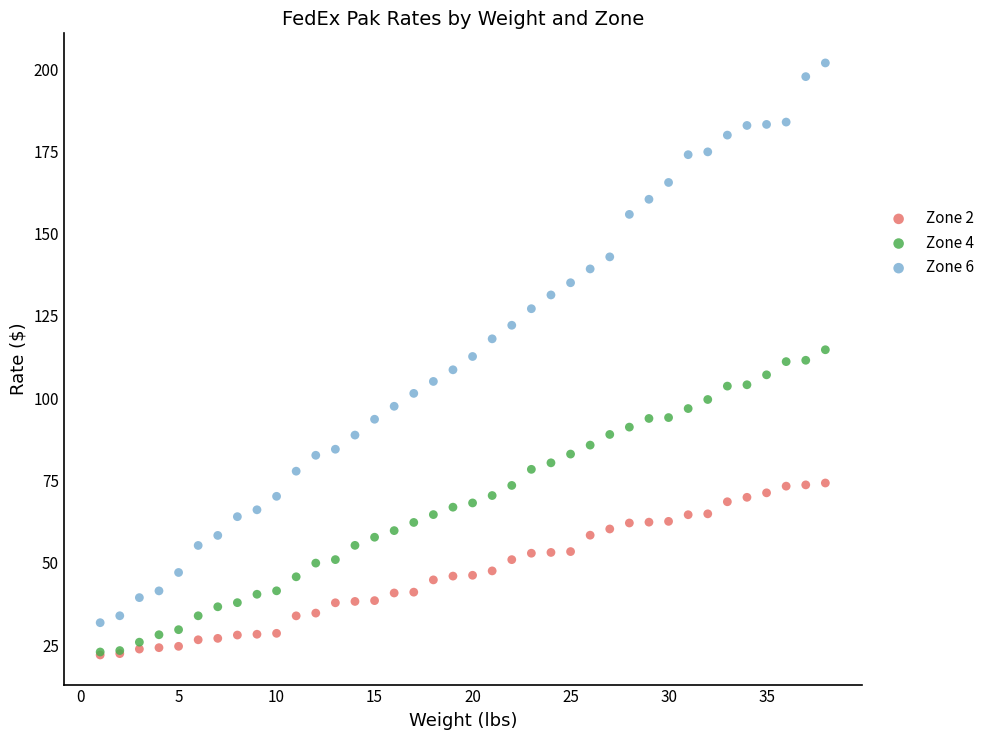

Which series has the widest spread of Y values?

Zone 6